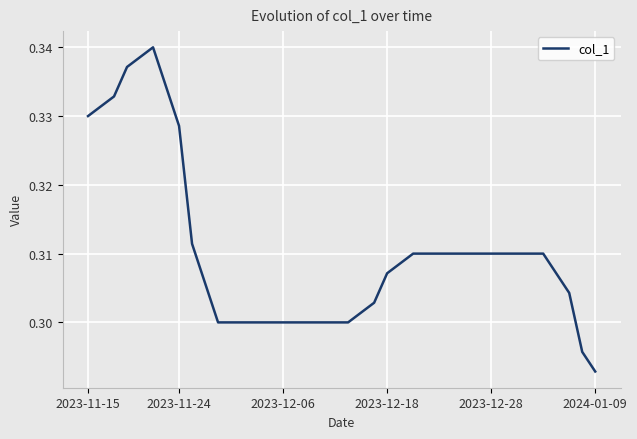

How many lines are shown in the chart?

1